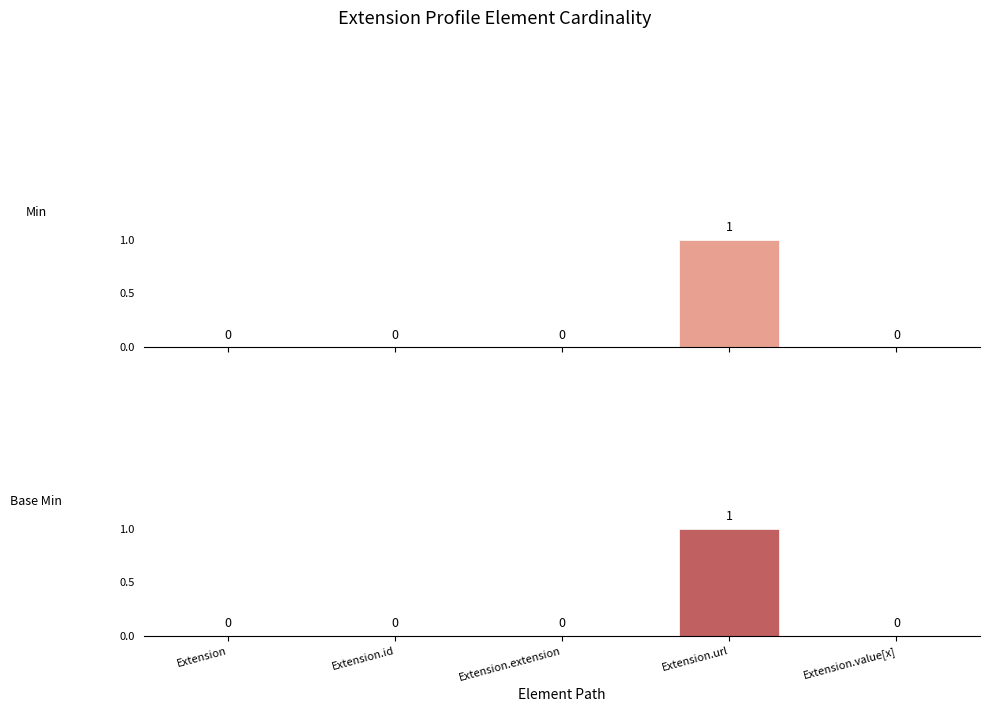

What is the highest value of the Base Min series?

1